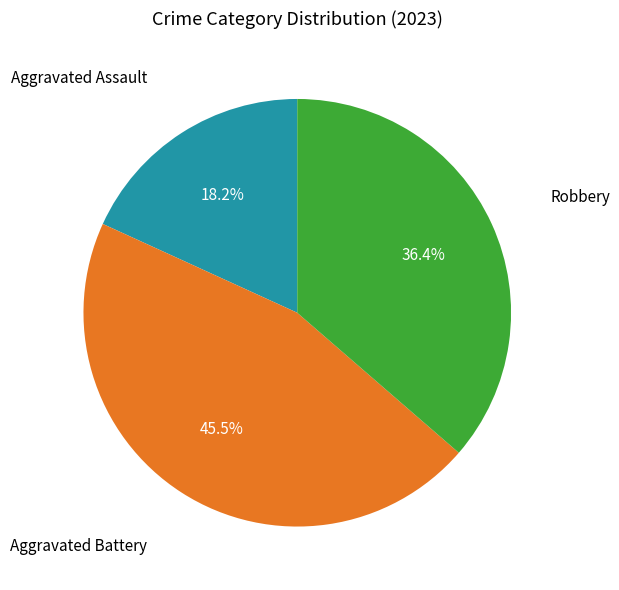

Does Aggravated Battery account for over 50% of the chart?

No